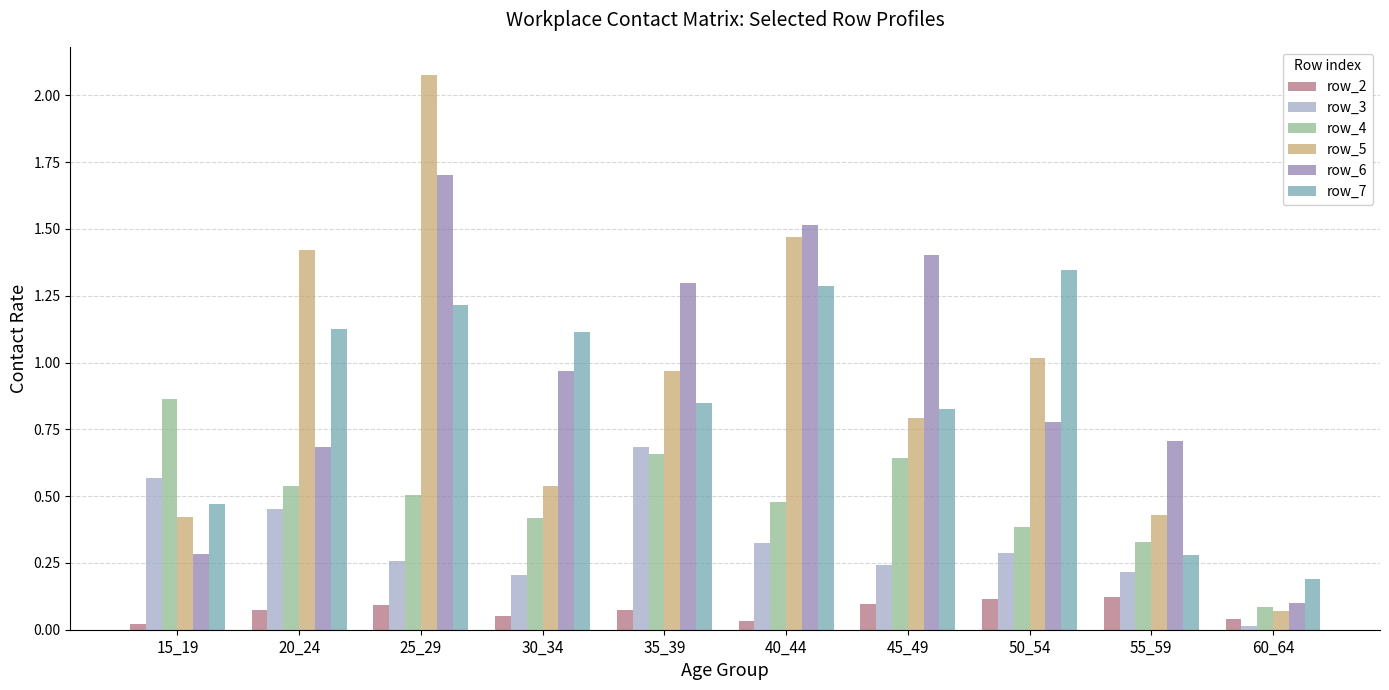

What is the spread (max minus min) of values at 35_39?

1.2